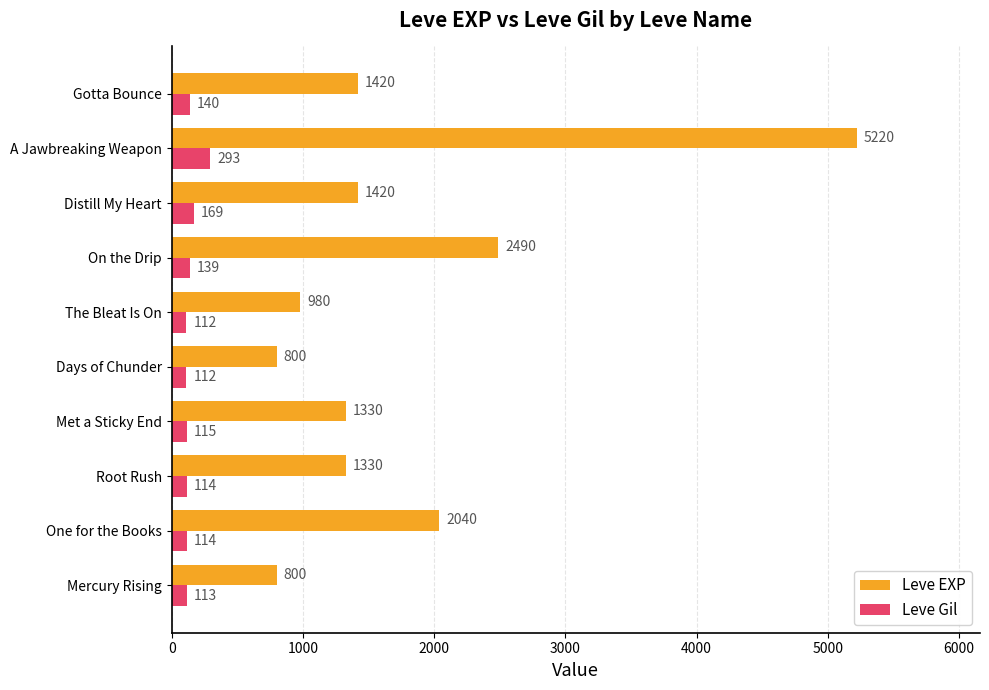

How many categories are shown in the chart?

10